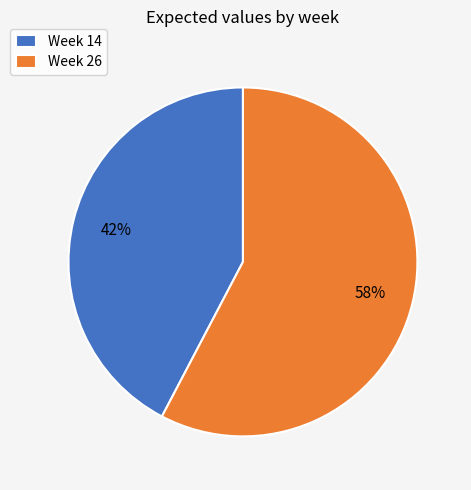

Does any single category account for the majority?

Yes